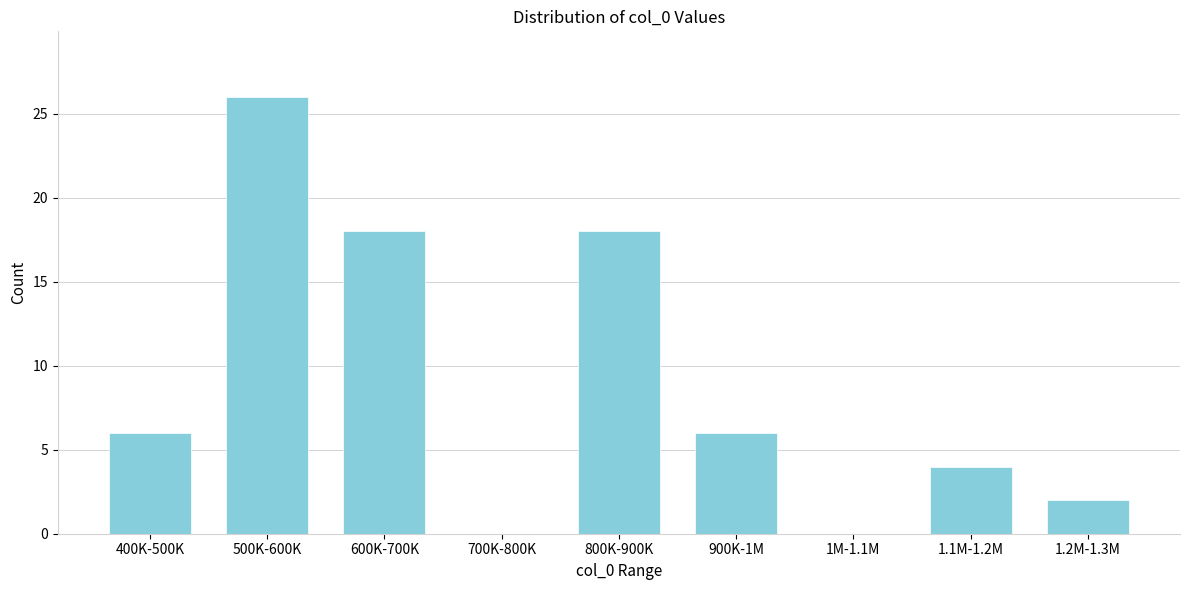

Reading right to left, list all the values displayed in this chart.

1.2M-1.3M=2	1.1M-1.2M=4	1M-1.1M=0	900K-1M=6	800K-900K=18	700K-800K=0	600K-700K=18	500K-600K=26	400K-500K=6